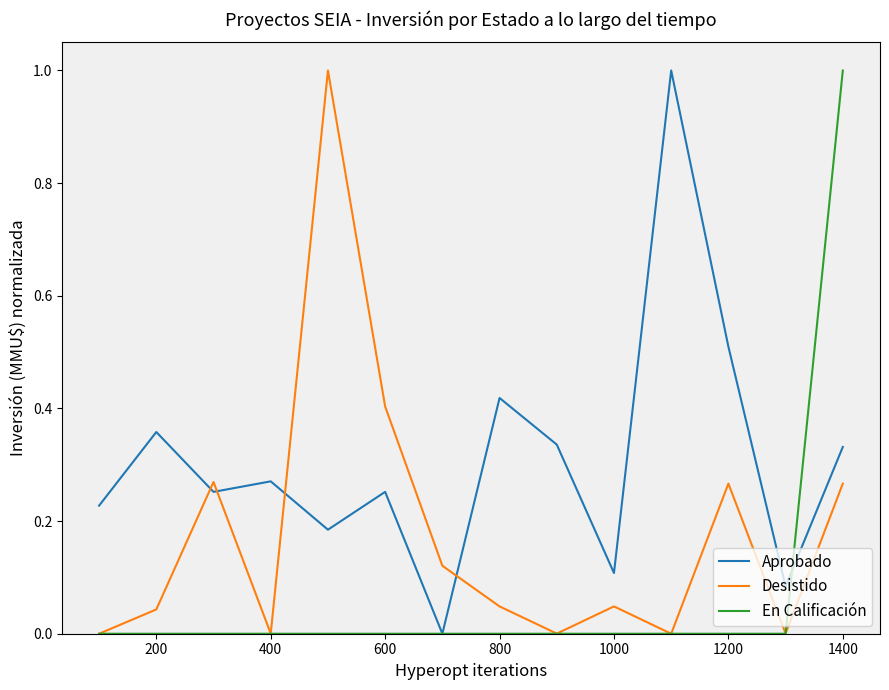

List the series in order of their overall mean, highest first.

Aprobado, Desistido, En Calificación